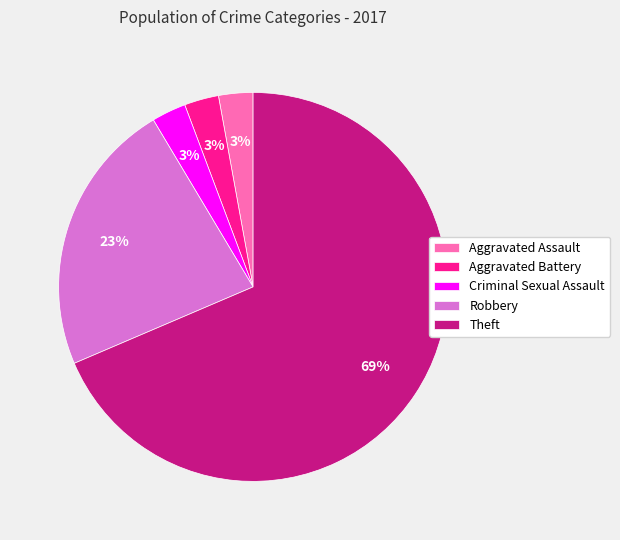

Combined, do Aggravated Assault and Criminal Sexual Assault account for over 50%?

No